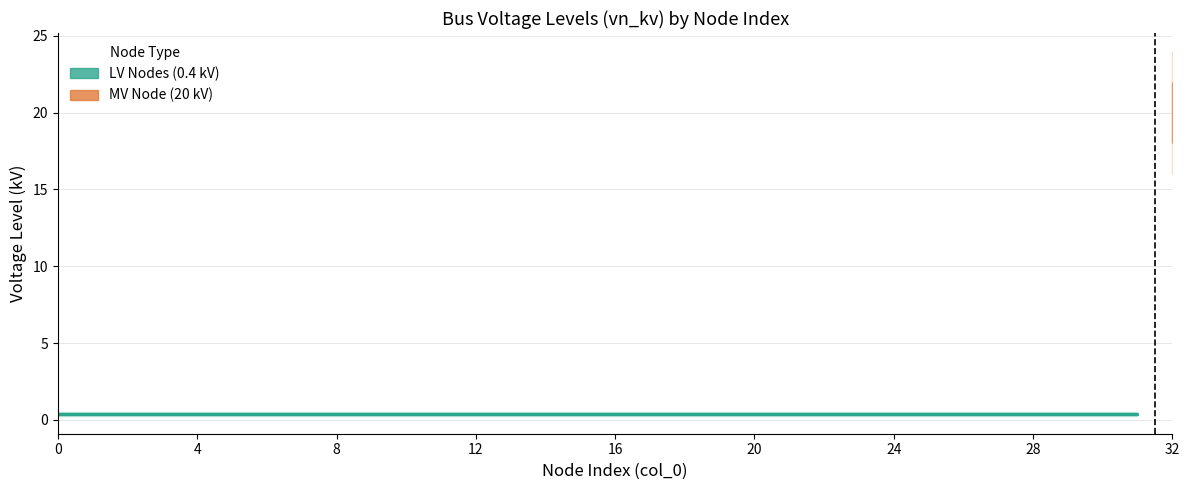

Rank the categories by value from lowest to highest.

0, 1, 2, 3, 4, 5, 6, 7, 8, 9, 10, 11, 12, 13, 14, 15, 16, 17, 18, 19, 20, 21, 22, 23, 24, 25, 26, 27, 28, 29, 30, 31, 32